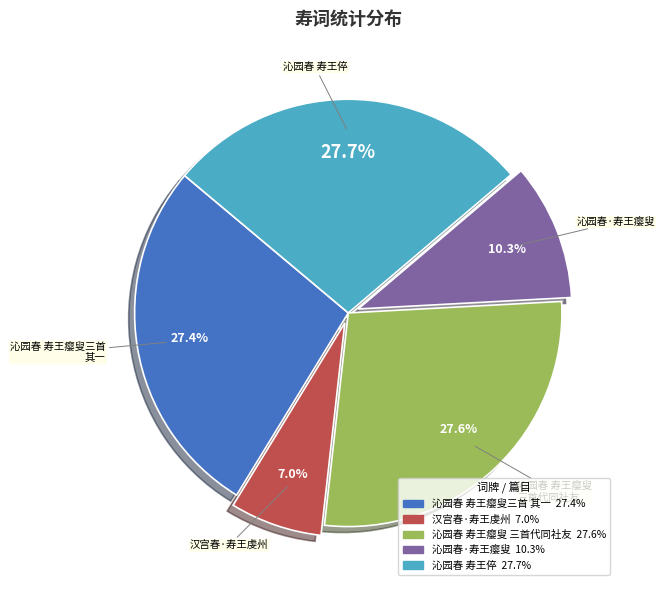

Is there a majority slice in this chart?

No